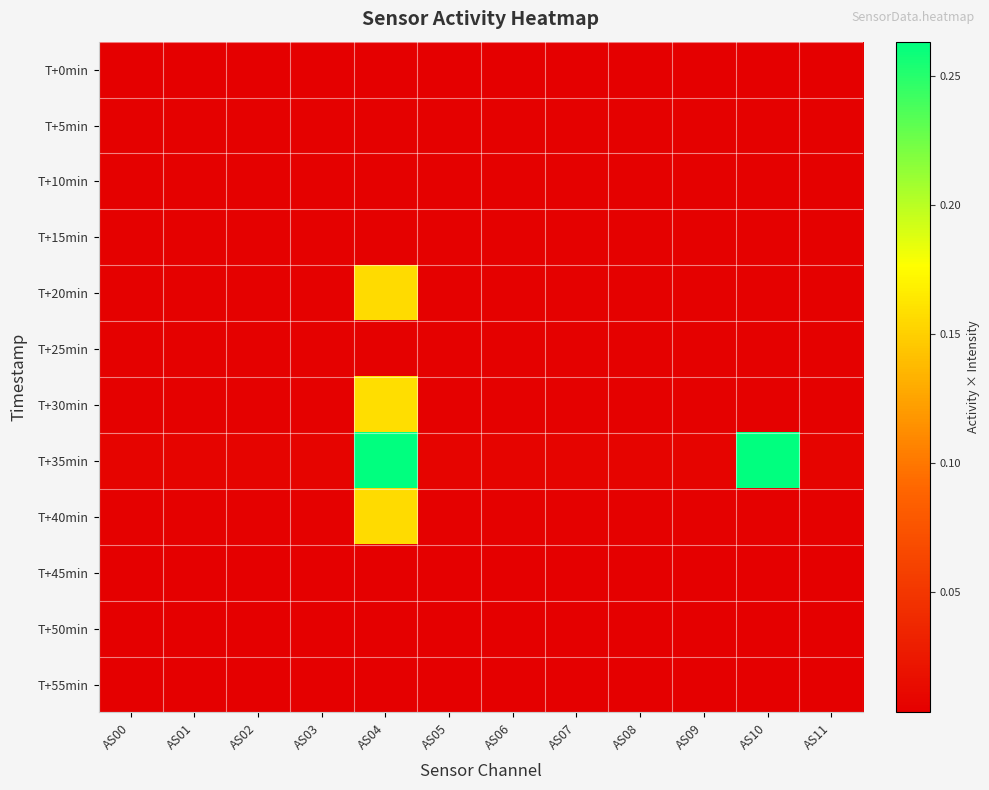

At AS07, list the series in order from largest to smallest.

T+35min, T+30min, T+20min, T+40min, T+25min, T+5min, T+10min, T+15min, T+45min, T+0min, T+50min, T+55min